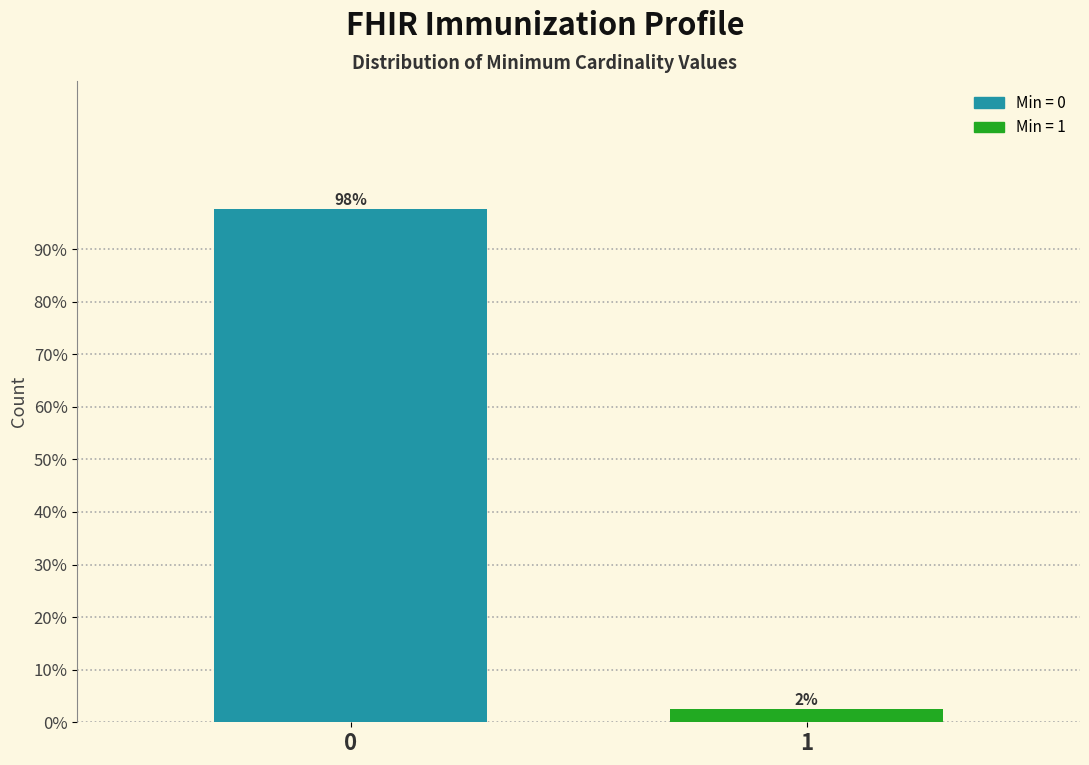

What value does the data have at 0?

97.6